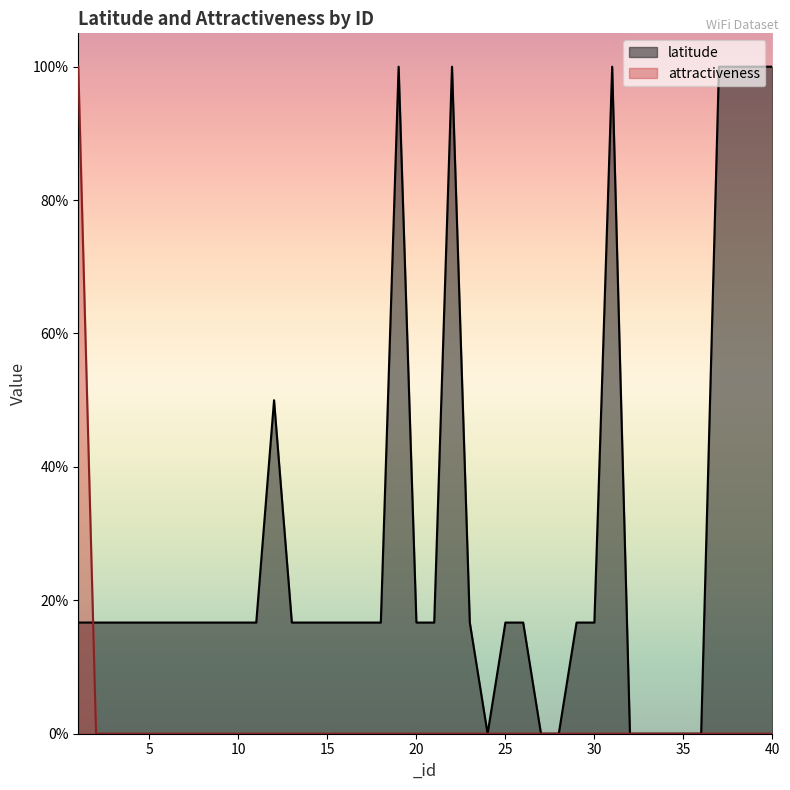

True or false: attractiveness has more than 2 points higher than both neighbors.

False